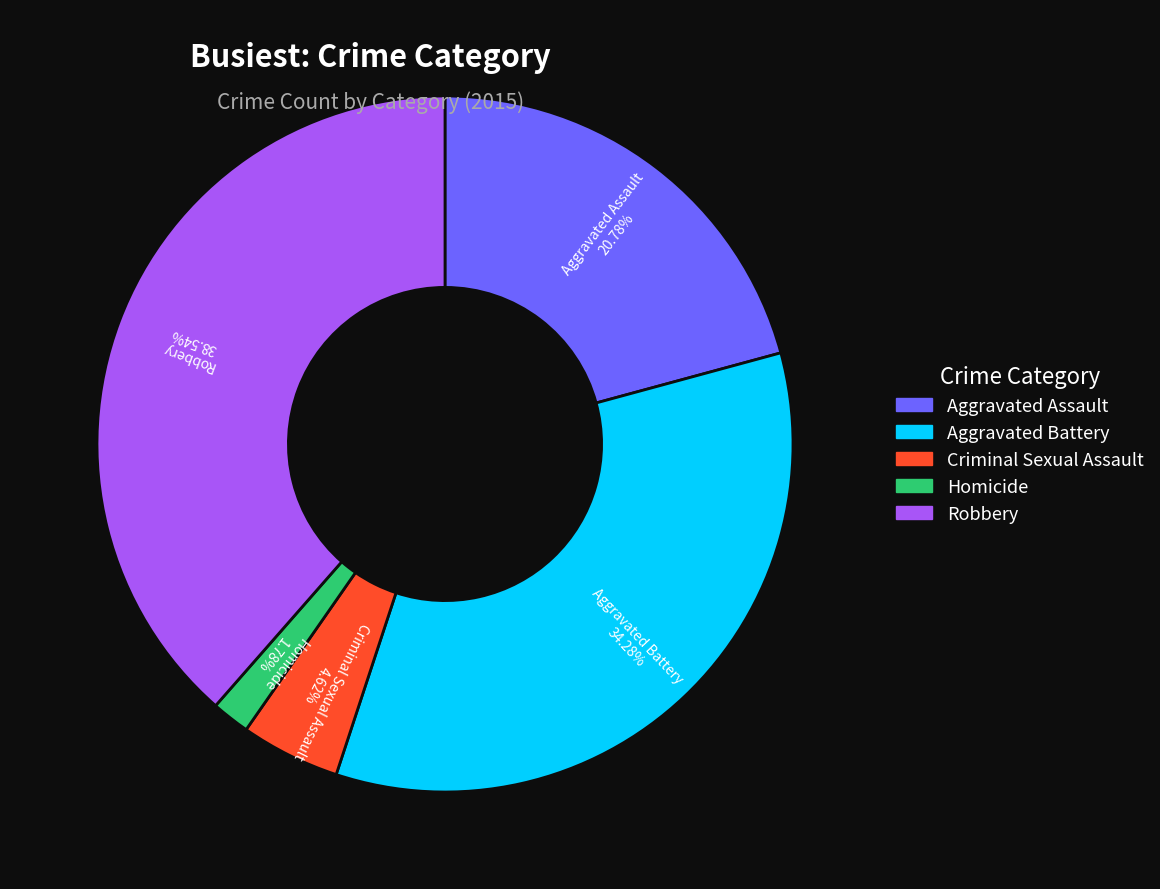

What is the smallest slice in the pie chart?

Homicide